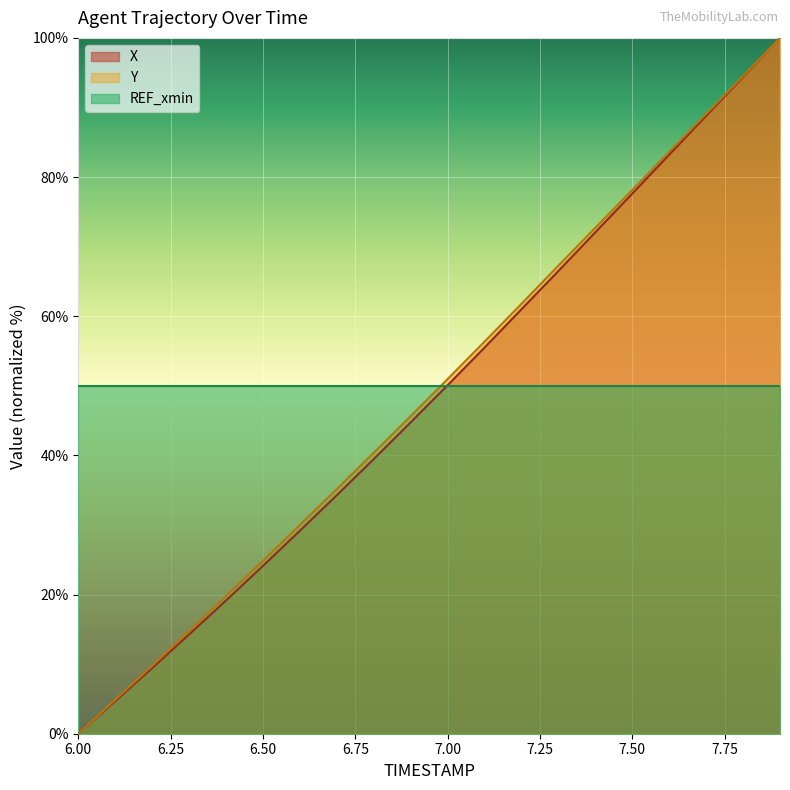

What is the average value of the Y series?

49.0